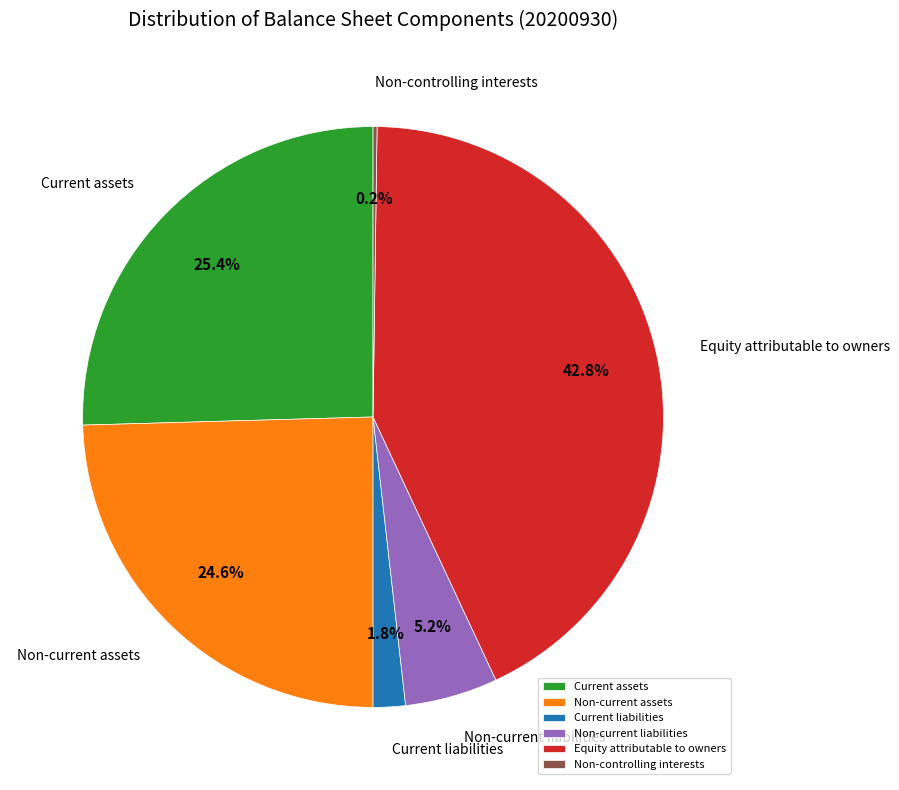

To the nearest percent, what is the difference between the largest and smallest slice percentages?

43%